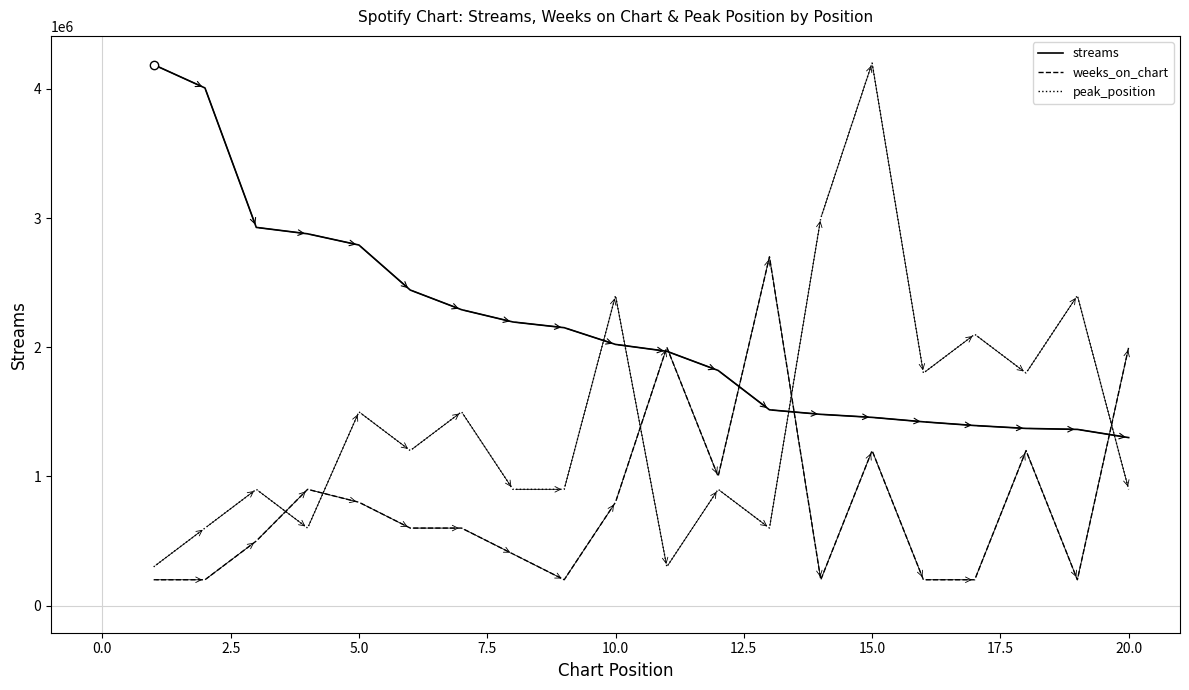

List the series in order of their overall mean, lowest first.

weeks_on_chart, peak_position, streams